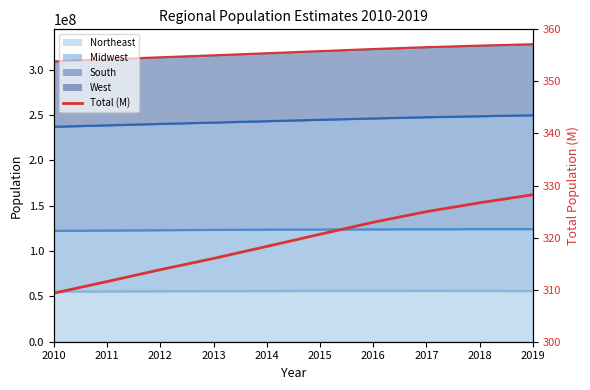

Does the chart display data point markers on the line(s)?

No